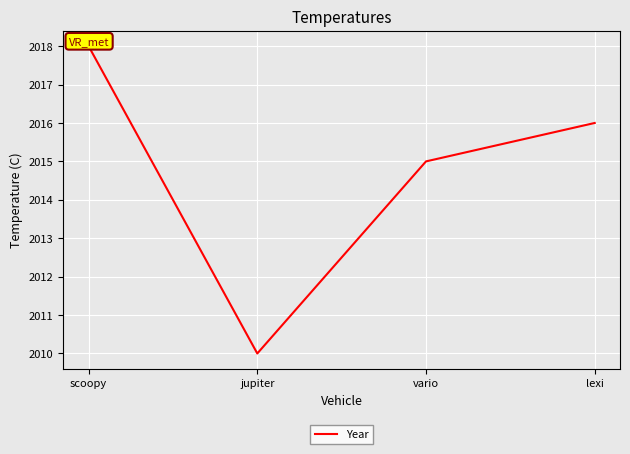

Rank the categories by value from highest to lowest.

scoopy, lexi, vario, jupiter